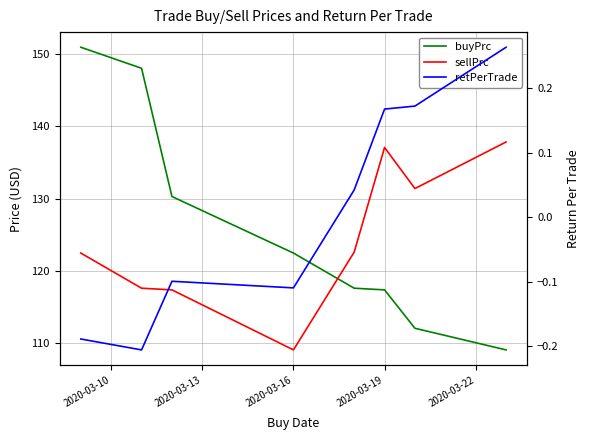

Does the chart have visible grid lines?

Yes